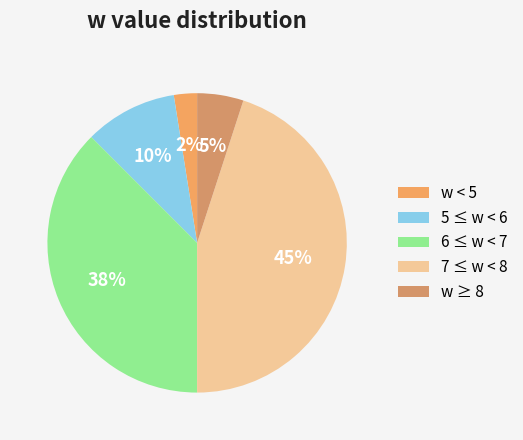

How many slices are in this pie chart?

5